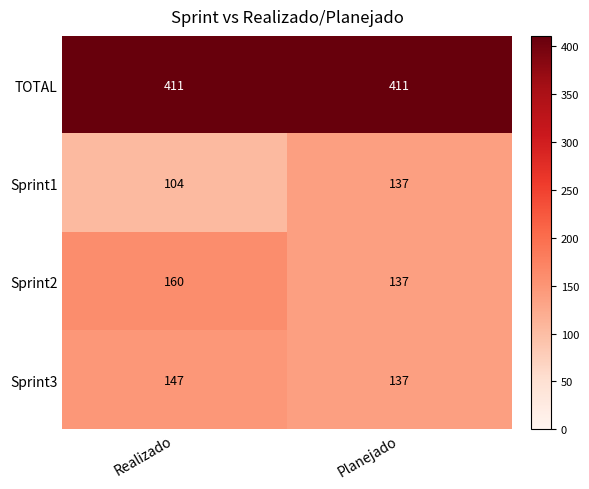

At which label does Sprint3 reach its minimum?

Planejado